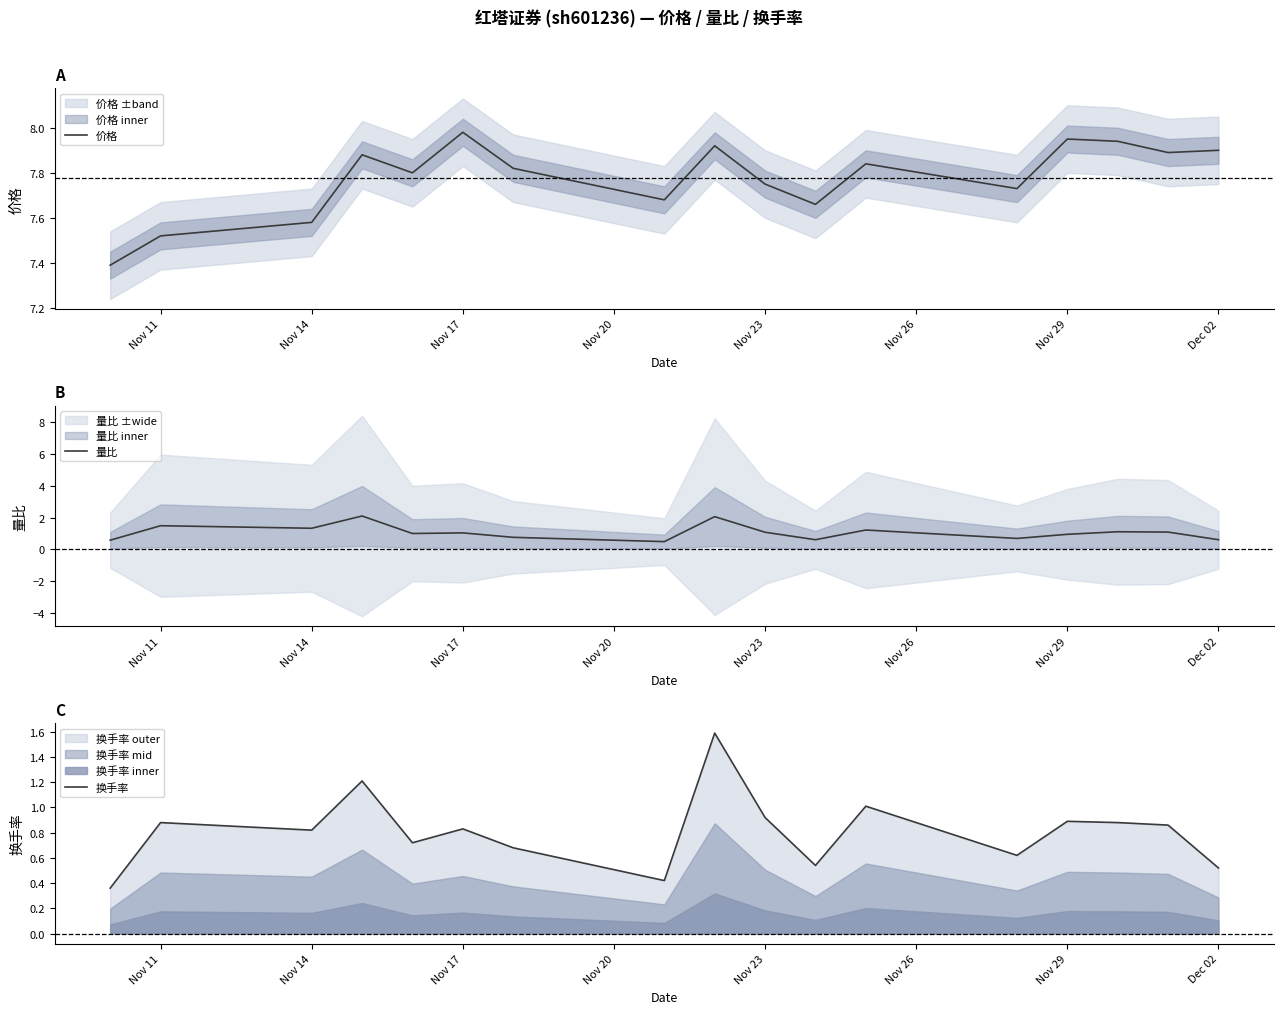

How many interior local valleys does the 价格 series have?

5